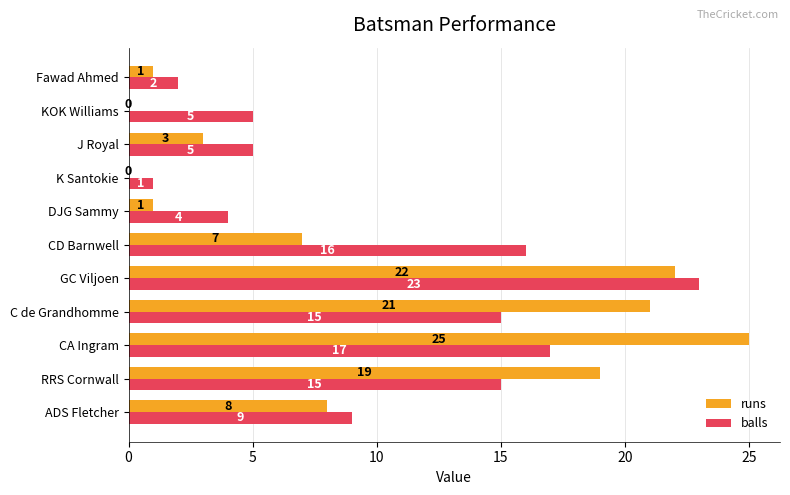

Is it true that runs equals 8 at ADS Fletcher?

True